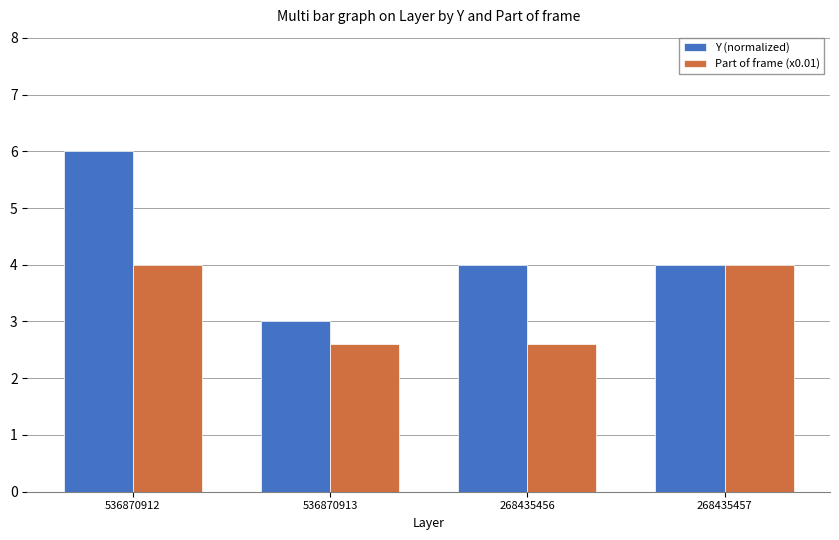

What is the approximate value of Part of frame (x0.01) at 536870913?

2.6